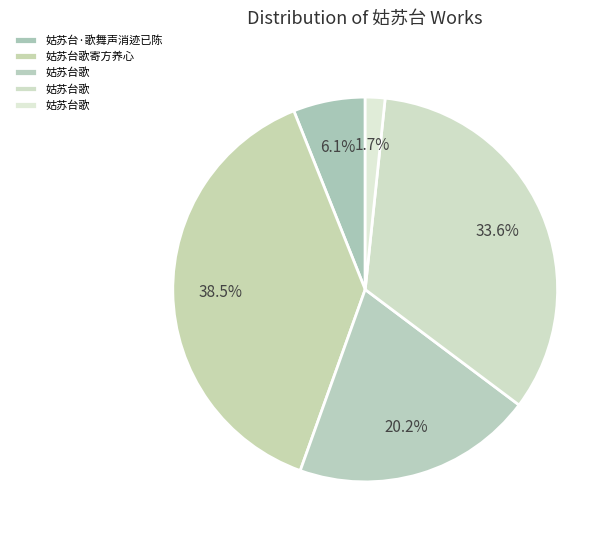

Count the number of slices in the pie.

5